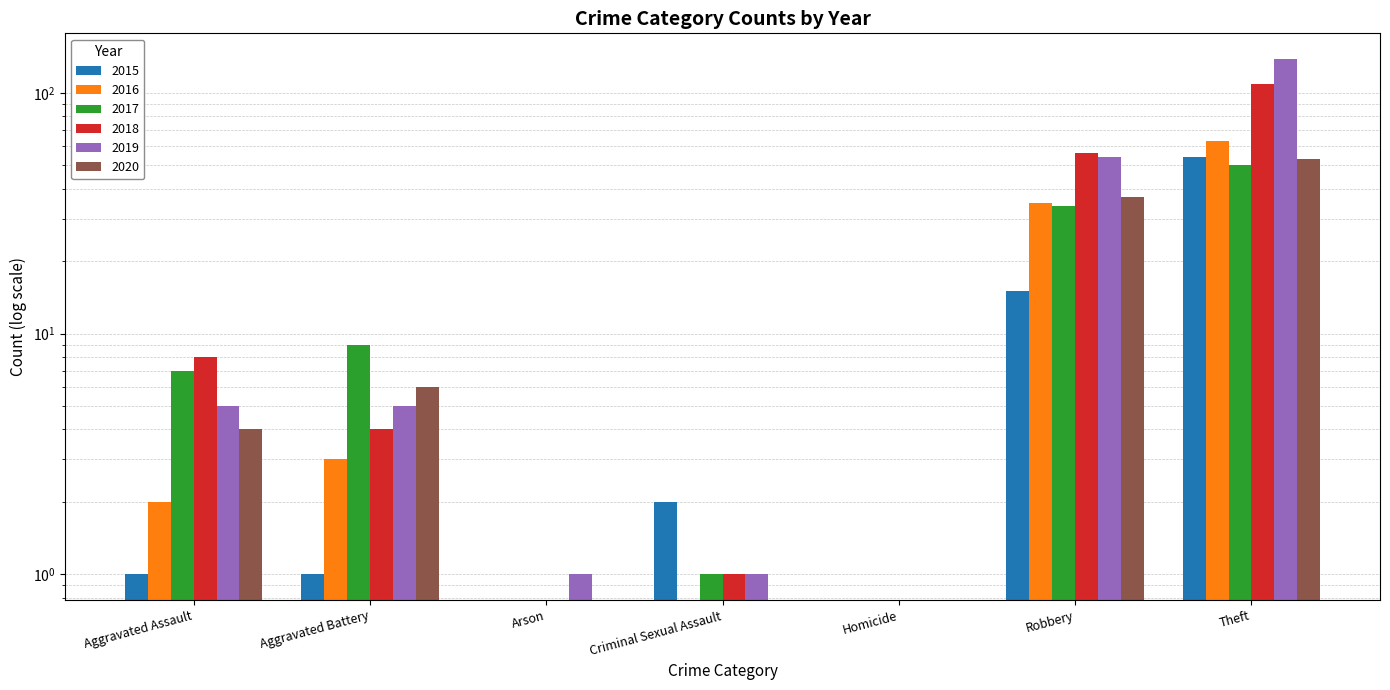

Which series changed the most between Arson and Homicide?

2019